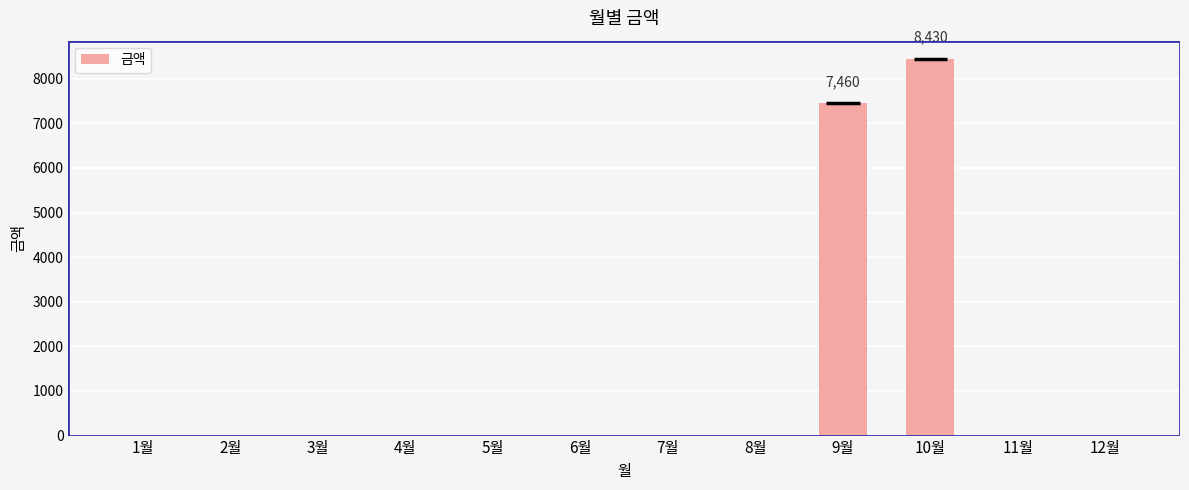

Reading right to left, transcribe all the data shown in this chart.

0	0	8430	7460	0	0	0	0	0	0	0	0